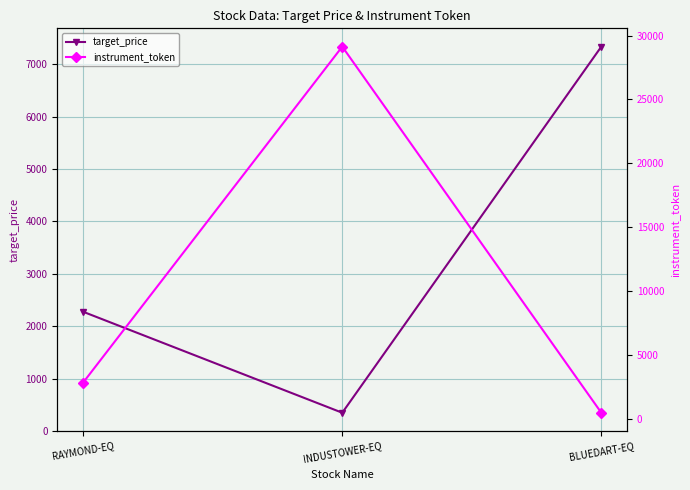

The value of target_price at RAYMOND-EQ is 879.0. True or false?

False